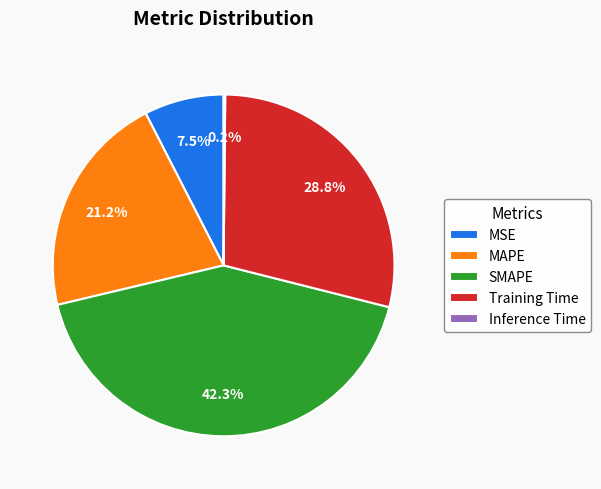

What portion of the pie excludes Training Time?

71.2%